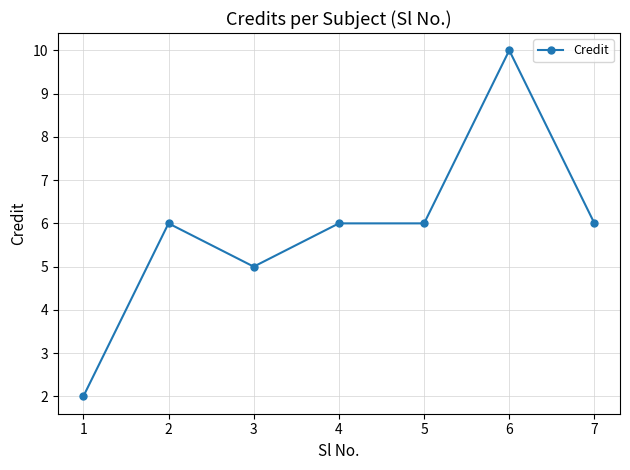

Reading right to left, extract all data points from this chart.

7=6	6=10	5=6	4=6	3=5	2=6	1=2